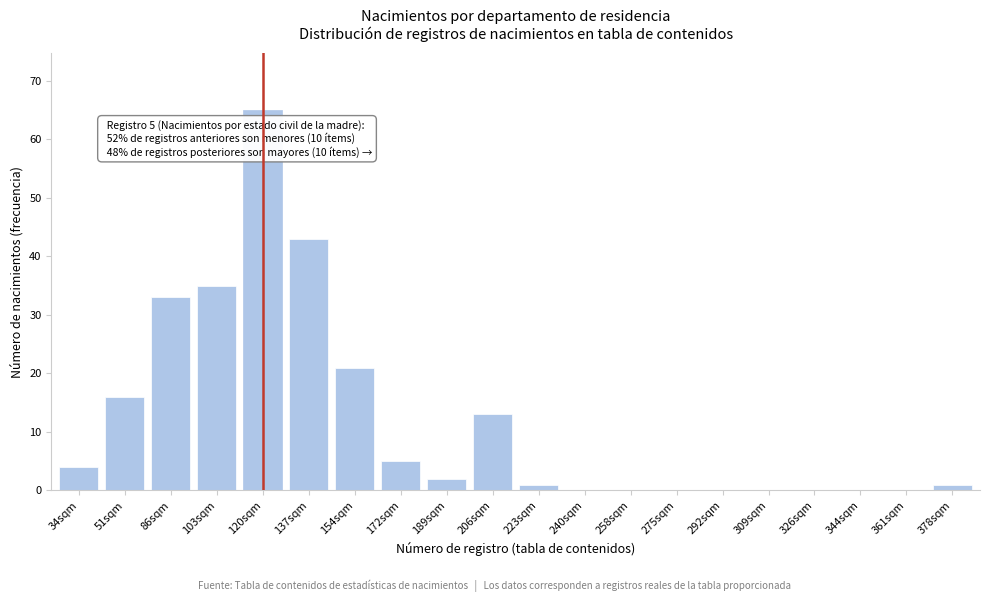

Reading left to right, what are all the values shown in this chart?

34sqm=4	51sqm=16	86sqm=33	103sqm=35	120sqm=65	137sqm=43	154sqm=21	172sqm=5	189sqm=2	206sqm=13	223sqm=1	240sqm=0	258sqm=0	275sqm=0	292sqm=0	309sqm=0	326sqm=0	344sqm=0	361sqm=0	378sqm=1